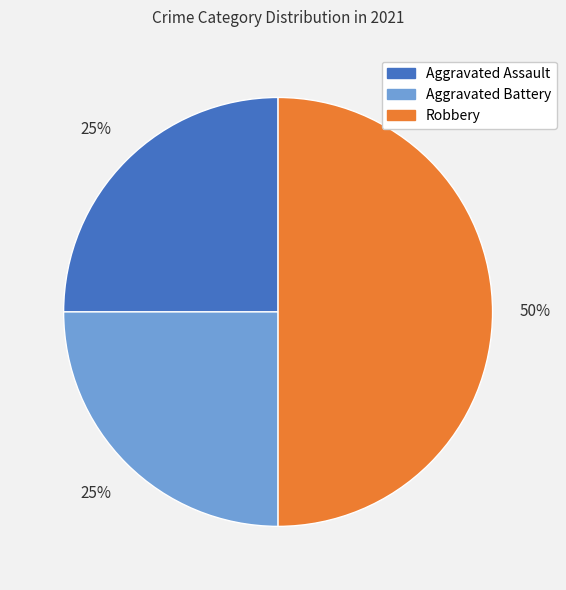

True or false: Aggravated Assault accounts for 25% of the total.

True